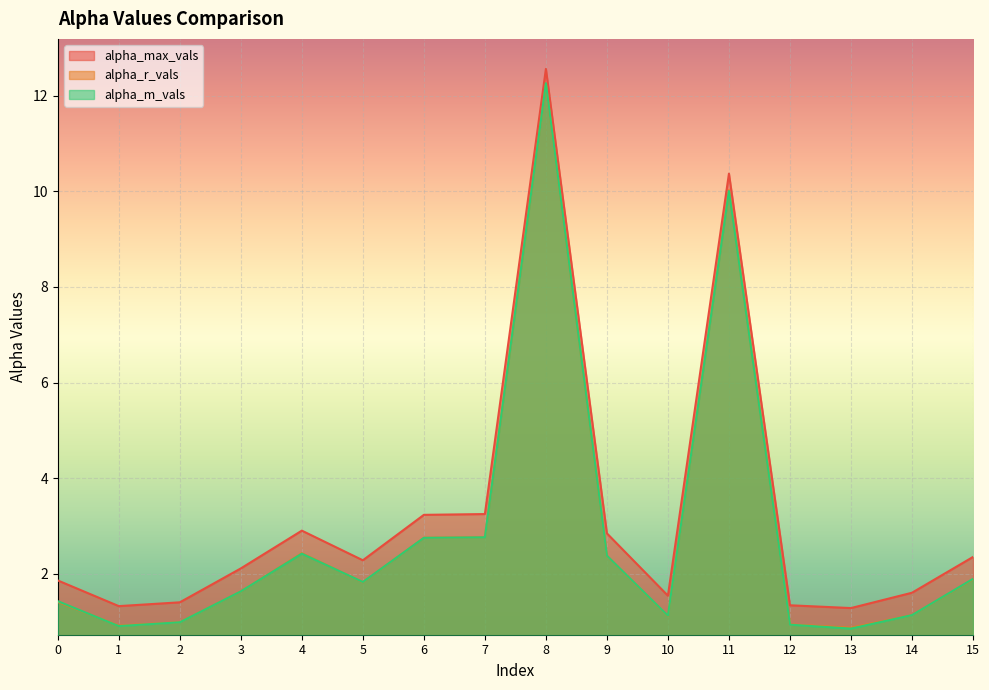

Where is the first local maximum for alpha_max_vals?

4